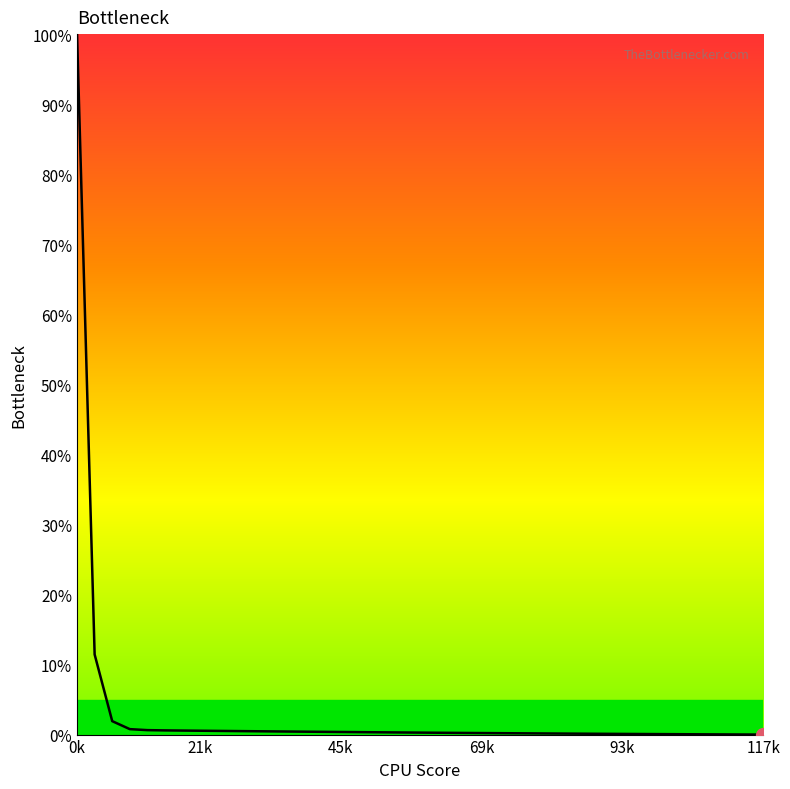

How many lines are shown in the chart?

1